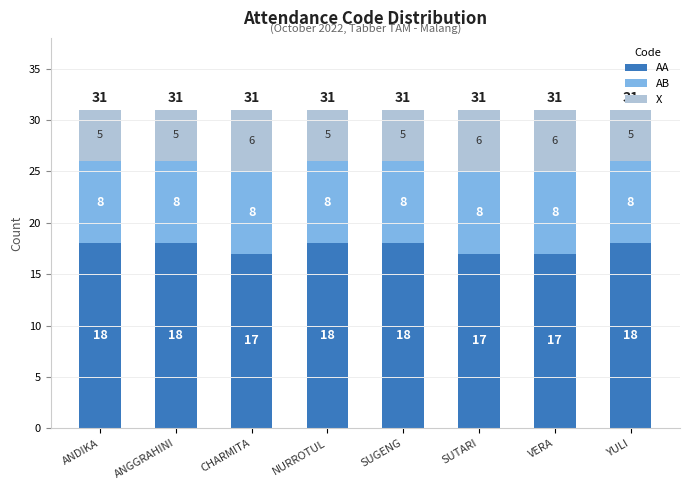

Reading left to right, list the values for the AA series.

ANDIKA=18	ANGGRAHINI=18	CHARMITA=17	NURROTUL=18	SUGENG=18	SUTARI=17	VERA=17	YULI=18